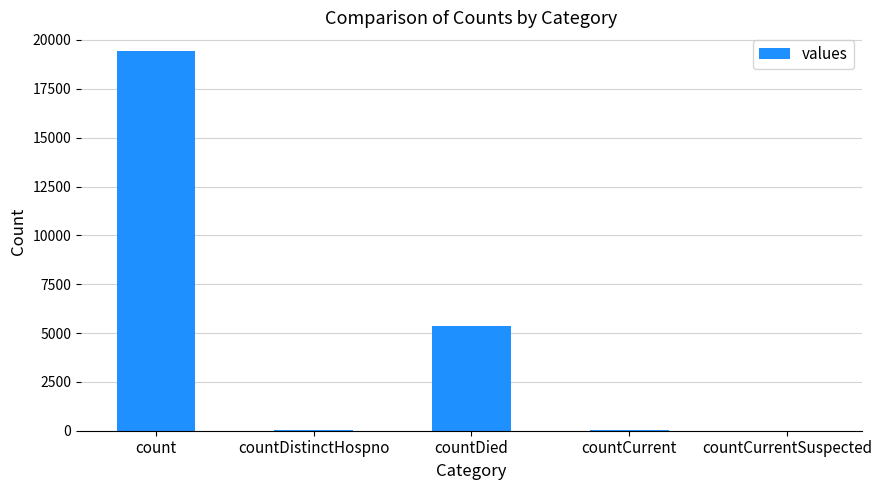

The value at count is 4476. True or false?

False